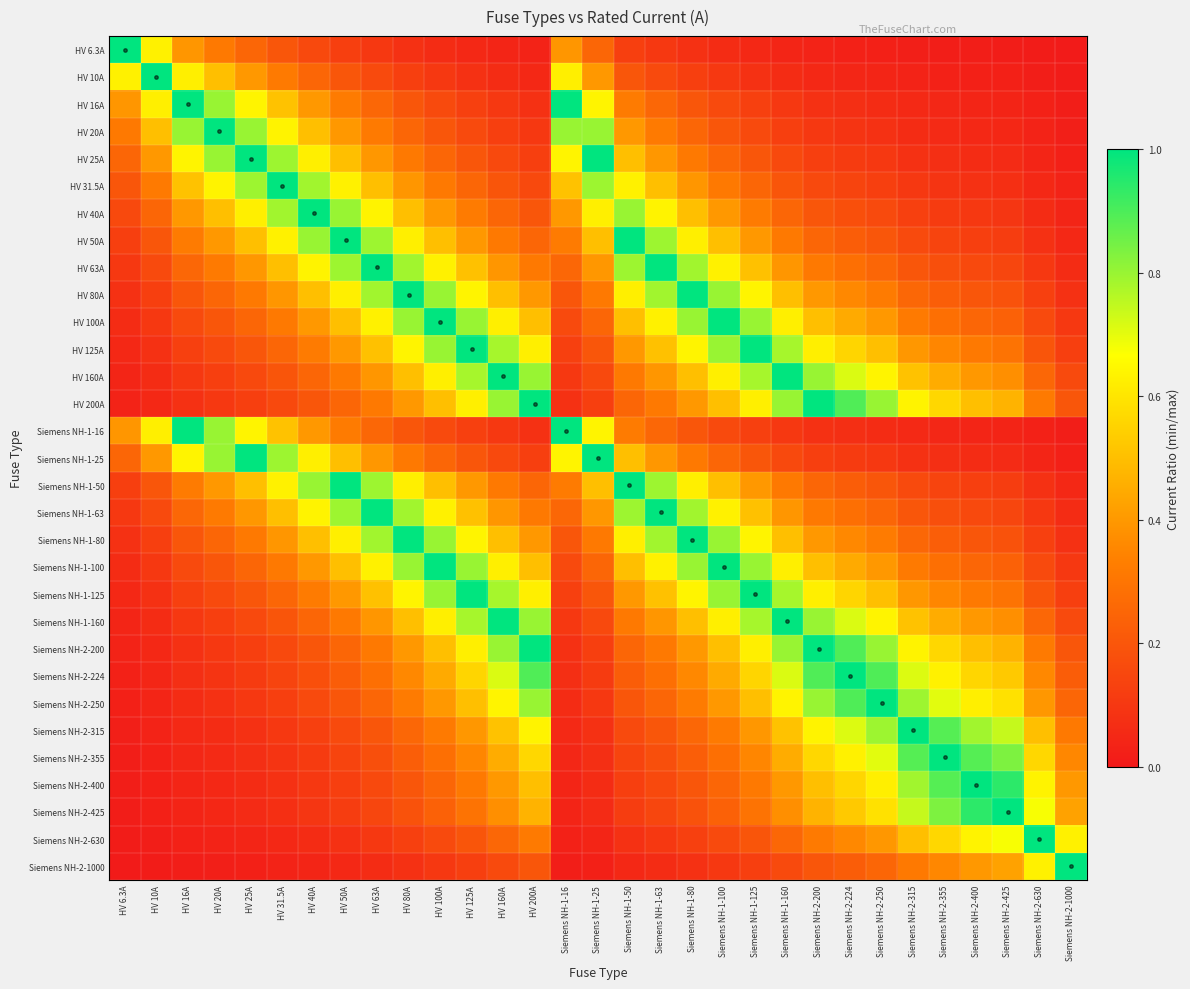

Reading right to left, what are all the values shown in this chart?

HV 6.3A: Siemens NH-2-1000=0.0	Siemens NH-2-630=0.0	Siemens NH-2-425=0.0	Siemens NH-2-400=0.0	Siemens NH-2-355=0.0	Siemens NH-2-315=0.0	Siemens NH-2-250=0.0	Siemens NH-2-224=0.0	Siemens NH-2-200=0.0	Siemens NH-1-160=0.0	Siemens NH-1-125=0.1	Siemens NH-1-100=0.1	Siemens NH-1-80=0.1	Siemens NH-1-63=0.1	Siemens NH-1-50=0.1	Siemens NH-1-25=0.3	Siemens NH-1-16=0.4	HV 200A=0.0	HV 160A=0.0	HV 125A=0.1	HV 100A=0.1	HV 80A=0.1	HV 63A=0.1	HV 50A=0.1	HV 40A=0.2	HV 31.5A=0.2	HV 25A=0.3	HV 20A=0.3	HV 16A=0.4	HV 10A=0.6	HV 6.3A=1.0
HV 10A: Siemens NH-2-1000=0.0	Siemens NH-2-630=0.0	Siemens NH-2-425=0.0	Siemens NH-2-400=0.0	Siemens NH-2-355=0.0	Siemens NH-2-315=0.0	Siemens NH-2-250=0.0	Siemens NH-2-224=0.0	Siemens NH-2-200=0.1	Siemens NH-1-160=0.1	Siemens NH-1-125=0.1	Siemens NH-1-100=0.1	Siemens NH-1-80=0.1	Siemens NH-1-63=0.2	Siemens NH-1-50=0.2	Siemens NH-1-25=0.4	Siemens NH-1-16=0.6	HV 200A=0.1	HV 160A=0.1	HV 125A=0.1	HV 100A=0.1	HV 80A=0.1	HV 63A=0.2	HV 50A=0.2	HV 40A=0.2	HV 31.5A=0.3	HV 25A=0.4	HV 20A=0.5	HV 16A=0.6	HV 10A=1.0	HV 6.3A=0.6
HV 16A: Siemens NH-2-1000=0.0	Siemens NH-2-630=0.0	Siemens NH-2-425=0.0	Siemens NH-2-400=0.0	Siemens NH-2-355=0.0	Siemens NH-2-315=0.1	Siemens NH-2-250=0.1	Siemens NH-2-224=0.1	Siemens NH-2-200=0.1	Siemens NH-1-160=0.1	Siemens NH-1-125=0.1	Siemens NH-1-100=0.2	Siemens NH-1-80=0.2	Siemens NH-1-63=0.3	Siemens NH-1-50=0.3	Siemens NH-1-25=0.6	Siemens NH-1-16=1.0	HV 200A=0.1	HV 160A=0.1	HV 125A=0.1	HV 100A=0.2	HV 80A=0.2	HV 63A=0.3	HV 50A=0.3	HV 40A=0.4	HV 31.5A=0.5	HV 25A=0.6	HV 20A=0.8	HV 16A=1.0	HV 10A=0.6	HV 6.3A=0.4
HV 20A: Siemens NH-2-1000=0.0	Siemens NH-2-630=0.0	Siemens NH-2-425=0.0	Siemens NH-2-400=0.1	Siemens NH-2-355=0.1	Siemens NH-2-315=0.1	Siemens NH-2-250=0.1	Siemens NH-2-224=0.1	Siemens NH-2-200=0.1	Siemens NH-1-160=0.1	Siemens NH-1-125=0.2	Siemens NH-1-100=0.2	Siemens NH-1-80=0.2	Siemens NH-1-63=0.3	Siemens NH-1-50=0.4	Siemens NH-1-25=0.8	Siemens NH-1-16=0.8	HV 200A=0.1	HV 160A=0.1	HV 125A=0.2	HV 100A=0.2	HV 80A=0.2	HV 63A=0.3	HV 50A=0.4	HV 40A=0.5	HV 31.5A=0.6	HV 25A=0.8	HV 20A=1.0	HV 16A=0.8	HV 10A=0.5	HV 6.3A=0.3
HV 25A: Siemens NH-2-1000=0.0	Siemens NH-2-630=0.0	Siemens NH-2-425=0.1	Siemens NH-2-400=0.1	Siemens NH-2-355=0.1	Siemens NH-2-315=0.1	Siemens NH-2-250=0.1	Siemens NH-2-224=0.1	Siemens NH-2-200=0.1	Siemens NH-1-160=0.2	Siemens NH-1-125=0.2	Siemens NH-1-100=0.2	Siemens NH-1-80=0.3	Siemens NH-1-63=0.4	Siemens NH-1-50=0.5	Siemens NH-1-25=1.0	Siemens NH-1-16=0.6	HV 200A=0.1	HV 160A=0.2	HV 125A=0.2	HV 100A=0.2	HV 80A=0.3	HV 63A=0.4	HV 50A=0.5	HV 40A=0.6	HV 31.5A=0.8	HV 25A=1.0	HV 20A=0.8	HV 16A=0.6	HV 10A=0.4	HV 6.3A=0.3
HV 31.5A: Siemens NH-2-1000=0.0	Siemens NH-2-630=0.1	Siemens NH-2-425=0.1	Siemens NH-2-400=0.1	Siemens NH-2-355=0.1	Siemens NH-2-315=0.1	Siemens NH-2-250=0.1	Siemens NH-2-224=0.1	Siemens NH-2-200=0.2	Siemens NH-1-160=0.2	Siemens NH-1-125=0.3	Siemens NH-1-100=0.3	Siemens NH-1-80=0.4	Siemens NH-1-63=0.5	Siemens NH-1-50=0.6	Siemens NH-1-25=0.8	Siemens NH-1-16=0.5	HV 200A=0.2	HV 160A=0.2	HV 125A=0.3	HV 100A=0.3	HV 80A=0.4	HV 63A=0.5	HV 50A=0.6	HV 40A=0.8	HV 31.5A=1.0	HV 25A=0.8	HV 20A=0.6	HV 16A=0.5	HV 10A=0.3	HV 6.3A=0.2
HV 40A: Siemens NH-2-1000=0.0	Siemens NH-2-630=0.1	Siemens NH-2-425=0.1	Siemens NH-2-400=0.1	Siemens NH-2-355=0.1	Siemens NH-2-315=0.1	Siemens NH-2-250=0.2	Siemens NH-2-224=0.2	Siemens NH-2-200=0.2	Siemens NH-1-160=0.2	Siemens NH-1-125=0.3	Siemens NH-1-100=0.4	Siemens NH-1-80=0.5	Siemens NH-1-63=0.6	Siemens NH-1-50=0.8	Siemens NH-1-25=0.6	Siemens NH-1-16=0.4	HV 200A=0.2	HV 160A=0.2	HV 125A=0.3	HV 100A=0.4	HV 80A=0.5	HV 63A=0.6	HV 50A=0.8	HV 40A=1.0	HV 31.5A=0.8	HV 25A=0.6	HV 20A=0.5	HV 16A=0.4	HV 10A=0.2	HV 6.3A=0.2
HV 50A: Siemens NH-2-1000=0.1	Siemens NH-2-630=0.1	Siemens NH-2-425=0.1	Siemens NH-2-400=0.1	Siemens NH-2-355=0.1	Siemens NH-2-315=0.2	Siemens NH-2-250=0.2	Siemens NH-2-224=0.2	Siemens NH-2-200=0.2	Siemens NH-1-160=0.3	Siemens NH-1-125=0.4	Siemens NH-1-100=0.5	Siemens NH-1-80=0.6	Siemens NH-1-63=0.8	Siemens NH-1-50=1.0	Siemens NH-1-25=0.5	Siemens NH-1-16=0.3	HV 200A=0.2	HV 160A=0.3	HV 125A=0.4	HV 100A=0.5	HV 80A=0.6	HV 63A=0.8	HV 50A=1.0	HV 40A=0.8	HV 31.5A=0.6	HV 25A=0.5	HV 20A=0.4	HV 16A=0.3	HV 10A=0.2	HV 6.3A=0.1
HV 63A: Siemens NH-2-1000=0.1	Siemens NH-2-630=0.1	Siemens NH-2-425=0.1	Siemens NH-2-400=0.2	Siemens NH-2-355=0.2	Siemens NH-2-315=0.2	Siemens NH-2-250=0.3	Siemens NH-2-224=0.3	Siemens NH-2-200=0.3	Siemens NH-1-160=0.4	Siemens NH-1-125=0.5	Siemens NH-1-100=0.6	Siemens NH-1-80=0.8	Siemens NH-1-63=1.0	Siemens NH-1-50=0.8	Siemens NH-1-25=0.4	Siemens NH-1-16=0.3	HV 200A=0.3	HV 160A=0.4	HV 125A=0.5	HV 100A=0.6	HV 80A=0.8	HV 63A=1.0	HV 50A=0.8	HV 40A=0.6	HV 31.5A=0.5	HV 25A=0.4	HV 20A=0.3	HV 16A=0.3	HV 10A=0.2	HV 6.3A=0.1
HV 80A: Siemens NH-2-1000=0.1	Siemens NH-2-630=0.1	Siemens NH-2-425=0.2	Siemens NH-2-400=0.2	Siemens NH-2-355=0.2	Siemens NH-2-315=0.3	Siemens NH-2-250=0.3	Siemens NH-2-224=0.4	Siemens NH-2-200=0.4	Siemens NH-1-160=0.5	Siemens NH-1-125=0.6	Siemens NH-1-100=0.8	Siemens NH-1-80=1.0	Siemens NH-1-63=0.8	Siemens NH-1-50=0.6	Siemens NH-1-25=0.3	Siemens NH-1-16=0.2	HV 200A=0.4	HV 160A=0.5	HV 125A=0.6	HV 100A=0.8	HV 80A=1.0	HV 63A=0.8	HV 50A=0.6	HV 40A=0.5	HV 31.5A=0.4	HV 25A=0.3	HV 20A=0.2	HV 16A=0.2	HV 10A=0.1	HV 6.3A=0.1
HV 100A: Siemens NH-2-1000=0.1	Siemens NH-2-630=0.2	Siemens NH-2-425=0.2	Siemens NH-2-400=0.2	Siemens NH-2-355=0.3	Siemens NH-2-315=0.3	Siemens NH-2-250=0.4	Siemens NH-2-224=0.4	Siemens NH-2-200=0.5	Siemens NH-1-160=0.6	Siemens NH-1-125=0.8	Siemens NH-1-100=1.0	Siemens NH-1-80=0.8	Siemens NH-1-63=0.6	Siemens NH-1-50=0.5	Siemens NH-1-25=0.2	Siemens NH-1-16=0.2	HV 200A=0.5	HV 160A=0.6	HV 125A=0.8	HV 100A=1.0	HV 80A=0.8	HV 63A=0.6	HV 50A=0.5	HV 40A=0.4	HV 31.5A=0.3	HV 25A=0.2	HV 20A=0.2	HV 16A=0.2	HV 10A=0.1	HV 6.3A=0.1
HV 125A: Siemens NH-2-1000=0.1	Siemens NH-2-630=0.2	Siemens NH-2-425=0.3	Siemens NH-2-400=0.3	Siemens NH-2-355=0.4	Siemens NH-2-315=0.4	Siemens NH-2-250=0.5	Siemens NH-2-224=0.6	Siemens NH-2-200=0.6	Siemens NH-1-160=0.8	Siemens NH-1-125=1.0	Siemens NH-1-100=0.8	Siemens NH-1-80=0.6	Siemens NH-1-63=0.5	Siemens NH-1-50=0.4	Siemens NH-1-25=0.2	Siemens NH-1-16=0.1	HV 200A=0.6	HV 160A=0.8	HV 125A=1.0	HV 100A=0.8	HV 80A=0.6	HV 63A=0.5	HV 50A=0.4	HV 40A=0.3	HV 31.5A=0.3	HV 25A=0.2	HV 20A=0.2	HV 16A=0.1	HV 10A=0.1	HV 6.3A=0.1
HV 160A: Siemens NH-2-1000=0.2	Siemens NH-2-630=0.3	Siemens NH-2-425=0.4	Siemens NH-2-400=0.4	Siemens NH-2-355=0.5	Siemens NH-2-315=0.5	Siemens NH-2-250=0.6	Siemens NH-2-224=0.7	Siemens NH-2-200=0.8	Siemens NH-1-160=1.0	Siemens NH-1-125=0.8	Siemens NH-1-100=0.6	Siemens NH-1-80=0.5	Siemens NH-1-63=0.4	Siemens NH-1-50=0.3	Siemens NH-1-25=0.2	Siemens NH-1-16=0.1	HV 200A=0.8	HV 160A=1.0	HV 125A=0.8	HV 100A=0.6	HV 80A=0.5	HV 63A=0.4	HV 50A=0.3	HV 40A=0.2	HV 31.5A=0.2	HV 25A=0.2	HV 20A=0.1	HV 16A=0.1	HV 10A=0.1	HV 6.3A=0.0
HV 200A: Siemens NH-2-1000=0.2	Siemens NH-2-630=0.3	Siemens NH-2-425=0.5	Siemens NH-2-400=0.5	Siemens NH-2-355=0.6	Siemens NH-2-315=0.6	Siemens NH-2-250=0.8	Siemens NH-2-224=0.9	Siemens NH-2-200=1.0	Siemens NH-1-160=0.8	Siemens NH-1-125=0.6	Siemens NH-1-100=0.5	Siemens NH-1-80=0.4	Siemens NH-1-63=0.3	Siemens NH-1-50=0.2	Siemens NH-1-25=0.1	Siemens NH-1-16=0.1	HV 200A=1.0	HV 160A=0.8	HV 125A=0.6	HV 100A=0.5	HV 80A=0.4	HV 63A=0.3	HV 50A=0.2	HV 40A=0.2	HV 31.5A=0.2	HV 25A=0.1	HV 20A=0.1	HV 16A=0.1	HV 10A=0.1	HV 6.3A=0.0
Siemens NH-1-16: Siemens NH-2-1000=0.0	Siemens NH-2-630=0.0	Siemens NH-2-425=0.0	Siemens NH-2-400=0.0	Siemens NH-2-355=0.0	Siemens NH-2-315=0.1	Siemens NH-2-250=0.1	Siemens NH-2-224=0.1	Siemens NH-2-200=0.1	Siemens NH-1-160=0.1	Siemens NH-1-125=0.1	Siemens NH-1-100=0.2	Siemens NH-1-80=0.2	Siemens NH-1-63=0.3	Siemens NH-1-50=0.3	Siemens NH-1-25=0.6	Siemens NH-1-16=1.0	HV 200A=0.1	HV 160A=0.1	HV 125A=0.1	HV 100A=0.2	HV 80A=0.2	HV 63A=0.3	HV 50A=0.3	HV 40A=0.4	HV 31.5A=0.5	HV 25A=0.6	HV 20A=0.8	HV 16A=1.0	HV 10A=0.6	HV 6.3A=0.4
Siemens NH-1-25: Siemens NH-2-1000=0.0	Siemens NH-2-630=0.0	Siemens NH-2-425=0.1	Siemens NH-2-400=0.1	Siemens NH-2-355=0.1	Siemens NH-2-315=0.1	Siemens NH-2-250=0.1	Siemens NH-2-224=0.1	Siemens NH-2-200=0.1	Siemens NH-1-160=0.2	Siemens NH-1-125=0.2	Siemens NH-1-100=0.2	Siemens NH-1-80=0.3	Siemens NH-1-63=0.4	Siemens NH-1-50=0.5	Siemens NH-1-25=1.0	Siemens NH-1-16=0.6	HV 200A=0.1	HV 160A=0.2	HV 125A=0.2	HV 100A=0.2	HV 80A=0.3	HV 63A=0.4	HV 50A=0.5	HV 40A=0.6	HV 31.5A=0.8	HV 25A=1.0	HV 20A=0.8	HV 16A=0.6	HV 10A=0.4	HV 6.3A=0.3
Siemens NH-1-50: Siemens NH-2-1000=0.1	Siemens NH-2-630=0.1	Siemens NH-2-425=0.1	Siemens NH-2-400=0.1	Siemens NH-2-355=0.1	Siemens NH-2-315=0.2	Siemens NH-2-250=0.2	Siemens NH-2-224=0.2	Siemens NH-2-200=0.2	Siemens NH-1-160=0.3	Siemens NH-1-125=0.4	Siemens NH-1-100=0.5	Siemens NH-1-80=0.6	Siemens NH-1-63=0.8	Siemens NH-1-50=1.0	Siemens NH-1-25=0.5	Siemens NH-1-16=0.3	HV 200A=0.2	HV 160A=0.3	HV 125A=0.4	HV 100A=0.5	HV 80A=0.6	HV 63A=0.8	HV 50A=1.0	HV 40A=0.8	HV 31.5A=0.6	HV 25A=0.5	HV 20A=0.4	HV 16A=0.3	HV 10A=0.2	HV 6.3A=0.1
Siemens NH-1-63: Siemens NH-2-1000=0.1	Siemens NH-2-630=0.1	Siemens NH-2-425=0.1	Siemens NH-2-400=0.2	Siemens NH-2-355=0.2	Siemens NH-2-315=0.2	Siemens NH-2-250=0.3	Siemens NH-2-224=0.3	Siemens NH-2-200=0.3	Siemens NH-1-160=0.4	Siemens NH-1-125=0.5	Siemens NH-1-100=0.6	Siemens NH-1-80=0.8	Siemens NH-1-63=1.0	Siemens NH-1-50=0.8	Siemens NH-1-25=0.4	Siemens NH-1-16=0.3	HV 200A=0.3	HV 160A=0.4	HV 125A=0.5	HV 100A=0.6	HV 80A=0.8	HV 63A=1.0	HV 50A=0.8	HV 40A=0.6	HV 31.5A=0.5	HV 25A=0.4	HV 20A=0.3	HV 16A=0.3	HV 10A=0.2	HV 6.3A=0.1
Siemens NH-1-80: Siemens NH-2-1000=0.1	Siemens NH-2-630=0.1	Siemens NH-2-425=0.2	Siemens NH-2-400=0.2	Siemens NH-2-355=0.2	Siemens NH-2-315=0.3	Siemens NH-2-250=0.3	Siemens NH-2-224=0.4	Siemens NH-2-200=0.4	Siemens NH-1-160=0.5	Siemens NH-1-125=0.6	Siemens NH-1-100=0.8	Siemens NH-1-80=1.0	Siemens NH-1-63=0.8	Siemens NH-1-50=0.6	Siemens NH-1-25=0.3	Siemens NH-1-16=0.2	HV 200A=0.4	HV 160A=0.5	HV 125A=0.6	HV 100A=0.8	HV 80A=1.0	HV 63A=0.8	HV 50A=0.6	HV 40A=0.5	HV 31.5A=0.4	HV 25A=0.3	HV 20A=0.2	HV 16A=0.2	HV 10A=0.1	HV 6.3A=0.1
Siemens NH-1-100: Siemens NH-2-1000=0.1	Siemens NH-2-630=0.2	Siemens NH-2-425=0.2	Siemens NH-2-400=0.2	Siemens NH-2-355=0.3	Siemens NH-2-315=0.3	Siemens NH-2-250=0.4	Siemens NH-2-224=0.4	Siemens NH-2-200=0.5	Siemens NH-1-160=0.6	Siemens NH-1-125=0.8	Siemens NH-1-100=1.0	Siemens NH-1-80=0.8	Siemens NH-1-63=0.6	Siemens NH-1-50=0.5	Siemens NH-1-25=0.2	Siemens NH-1-16=0.2	HV 200A=0.5	HV 160A=0.6	HV 125A=0.8	HV 100A=1.0	HV 80A=0.8	HV 63A=0.6	HV 50A=0.5	HV 40A=0.4	HV 31.5A=0.3	HV 25A=0.2	HV 20A=0.2	HV 16A=0.2	HV 10A=0.1	HV 6.3A=0.1
Siemens NH-1-125: Siemens NH-2-1000=0.1	Siemens NH-2-630=0.2	Siemens NH-2-425=0.3	Siemens NH-2-400=0.3	Siemens NH-2-355=0.4	Siemens NH-2-315=0.4	Siemens NH-2-250=0.5	Siemens NH-2-224=0.6	Siemens NH-2-200=0.6	Siemens NH-1-160=0.8	Siemens NH-1-125=1.0	Siemens NH-1-100=0.8	Siemens NH-1-80=0.6	Siemens NH-1-63=0.5	Siemens NH-1-50=0.4	Siemens NH-1-25=0.2	Siemens NH-1-16=0.1	HV 200A=0.6	HV 160A=0.8	HV 125A=1.0	HV 100A=0.8	HV 80A=0.6	HV 63A=0.5	HV 50A=0.4	HV 40A=0.3	HV 31.5A=0.3	HV 25A=0.2	HV 20A=0.2	HV 16A=0.1	HV 10A=0.1	HV 6.3A=0.1
Siemens NH-1-160: Siemens NH-2-1000=0.2	Siemens NH-2-630=0.3	Siemens NH-2-425=0.4	Siemens NH-2-400=0.4	Siemens NH-2-355=0.5	Siemens NH-2-315=0.5	Siemens NH-2-250=0.6	Siemens NH-2-224=0.7	Siemens NH-2-200=0.8	Siemens NH-1-160=1.0	Siemens NH-1-125=0.8	Siemens NH-1-100=0.6	Siemens NH-1-80=0.5	Siemens NH-1-63=0.4	Siemens NH-1-50=0.3	Siemens NH-1-25=0.2	Siemens NH-1-16=0.1	HV 200A=0.8	HV 160A=1.0	HV 125A=0.8	HV 100A=0.6	HV 80A=0.5	HV 63A=0.4	HV 50A=0.3	HV 40A=0.2	HV 31.5A=0.2	HV 25A=0.2	HV 20A=0.1	HV 16A=0.1	HV 10A=0.1	HV 6.3A=0.0
Siemens NH-2-200: Siemens NH-2-1000=0.2	Siemens NH-2-630=0.3	Siemens NH-2-425=0.5	Siemens NH-2-400=0.5	Siemens NH-2-355=0.6	Siemens NH-2-315=0.6	Siemens NH-2-250=0.8	Siemens NH-2-224=0.9	Siemens NH-2-200=1.0	Siemens NH-1-160=0.8	Siemens NH-1-125=0.6	Siemens NH-1-100=0.5	Siemens NH-1-80=0.4	Siemens NH-1-63=0.3	Siemens NH-1-50=0.2	Siemens NH-1-25=0.1	Siemens NH-1-16=0.1	HV 200A=1.0	HV 160A=0.8	HV 125A=0.6	HV 100A=0.5	HV 80A=0.4	HV 63A=0.3	HV 50A=0.2	HV 40A=0.2	HV 31.5A=0.2	HV 25A=0.1	HV 20A=0.1	HV 16A=0.1	HV 10A=0.1	HV 6.3A=0.0
Siemens NH-2-224: Siemens NH-2-1000=0.2	Siemens NH-2-630=0.4	Siemens NH-2-425=0.5	Siemens NH-2-400=0.6	Siemens NH-2-355=0.6	Siemens NH-2-315=0.7	Siemens NH-2-250=0.9	Siemens NH-2-224=1.0	Siemens NH-2-200=0.9	Siemens NH-1-160=0.7	Siemens NH-1-125=0.6	Siemens NH-1-100=0.4	Siemens NH-1-80=0.4	Siemens NH-1-63=0.3	Siemens NH-1-50=0.2	Siemens NH-1-25=0.1	Siemens NH-1-16=0.1	HV 200A=0.9	HV 160A=0.7	HV 125A=0.6	HV 100A=0.4	HV 80A=0.4	HV 63A=0.3	HV 50A=0.2	HV 40A=0.2	HV 31.5A=0.1	HV 25A=0.1	HV 20A=0.1	HV 16A=0.1	HV 10A=0.0	HV 6.3A=0.0
Siemens NH-2-250: Siemens NH-2-1000=0.2	Siemens NH-2-630=0.4	Siemens NH-2-425=0.6	Siemens NH-2-400=0.6	Siemens NH-2-355=0.7	Siemens NH-2-315=0.8	Siemens NH-2-250=1.0	Siemens NH-2-224=0.9	Siemens NH-2-200=0.8	Siemens NH-1-160=0.6	Siemens NH-1-125=0.5	Siemens NH-1-100=0.4	Siemens NH-1-80=0.3	Siemens NH-1-63=0.3	Siemens NH-1-50=0.2	Siemens NH-1-25=0.1	Siemens NH-1-16=0.1	HV 200A=0.8	HV 160A=0.6	HV 125A=0.5	HV 100A=0.4	HV 80A=0.3	HV 63A=0.3	HV 50A=0.2	HV 40A=0.2	HV 31.5A=0.1	HV 25A=0.1	HV 20A=0.1	HV 16A=0.1	HV 10A=0.0	HV 6.3A=0.0
Siemens NH-2-315: Siemens NH-2-1000=0.3	Siemens NH-2-630=0.5	Siemens NH-2-425=0.7	Siemens NH-2-400=0.8	Siemens NH-2-355=0.9	Siemens NH-2-315=1.0	Siemens NH-2-250=0.8	Siemens NH-2-224=0.7	Siemens NH-2-200=0.6	Siemens NH-1-160=0.5	Siemens NH-1-125=0.4	Siemens NH-1-100=0.3	Siemens NH-1-80=0.3	Siemens NH-1-63=0.2	Siemens NH-1-50=0.2	Siemens NH-1-25=0.1	Siemens NH-1-16=0.1	HV 200A=0.6	HV 160A=0.5	HV 125A=0.4	HV 100A=0.3	HV 80A=0.3	HV 63A=0.2	HV 50A=0.2	HV 40A=0.1	HV 31.5A=0.1	HV 25A=0.1	HV 20A=0.1	HV 16A=0.1	HV 10A=0.0	HV 6.3A=0.0
Siemens NH-2-355: Siemens NH-2-1000=0.4	Siemens NH-2-630=0.6	Siemens NH-2-425=0.8	Siemens NH-2-400=0.9	Siemens NH-2-355=1.0	Siemens NH-2-315=0.9	Siemens NH-2-250=0.7	Siemens NH-2-224=0.6	Siemens NH-2-200=0.6	Siemens NH-1-160=0.5	Siemens NH-1-125=0.4	Siemens NH-1-100=0.3	Siemens NH-1-80=0.2	Siemens NH-1-63=0.2	Siemens NH-1-50=0.1	Siemens NH-1-25=0.1	Siemens NH-1-16=0.0	HV 200A=0.6	HV 160A=0.5	HV 125A=0.4	HV 100A=0.3	HV 80A=0.2	HV 63A=0.2	HV 50A=0.1	HV 40A=0.1	HV 31.5A=0.1	HV 25A=0.1	HV 20A=0.1	HV 16A=0.0	HV 10A=0.0	HV 6.3A=0.0
Siemens NH-2-400: Siemens NH-2-1000=0.4	Siemens NH-2-630=0.6	Siemens NH-2-425=0.9	Siemens NH-2-400=1.0	Siemens NH-2-355=0.9	Siemens NH-2-315=0.8	Siemens NH-2-250=0.6	Siemens NH-2-224=0.6	Siemens NH-2-200=0.5	Siemens NH-1-160=0.4	Siemens NH-1-125=0.3	Siemens NH-1-100=0.2	Siemens NH-1-80=0.2	Siemens NH-1-63=0.2	Siemens NH-1-50=0.1	Siemens NH-1-25=0.1	Siemens NH-1-16=0.0	HV 200A=0.5	HV 160A=0.4	HV 125A=0.3	HV 100A=0.2	HV 80A=0.2	HV 63A=0.2	HV 50A=0.1	HV 40A=0.1	HV 31.5A=0.1	HV 25A=0.1	HV 20A=0.1	HV 16A=0.0	HV 10A=0.0	HV 6.3A=0.0
Siemens NH-2-425: Siemens NH-2-1000=0.4	Siemens NH-2-630=0.7	Siemens NH-2-425=1.0	Siemens NH-2-400=0.9	Siemens NH-2-355=0.8	Siemens NH-2-315=0.7	Siemens NH-2-250=0.6	Siemens NH-2-224=0.5	Siemens NH-2-200=0.5	Siemens NH-1-160=0.4	Siemens NH-1-125=0.3	Siemens NH-1-100=0.2	Siemens NH-1-80=0.2	Siemens NH-1-63=0.1	Siemens NH-1-50=0.1	Siemens NH-1-25=0.1	Siemens NH-1-16=0.0	HV 200A=0.5	HV 160A=0.4	HV 125A=0.3	HV 100A=0.2	HV 80A=0.2	HV 63A=0.1	HV 50A=0.1	HV 40A=0.1	HV 31.5A=0.1	HV 25A=0.1	HV 20A=0.0	HV 16A=0.0	HV 10A=0.0	HV 6.3A=0.0
Siemens NH-2-630: Siemens NH-2-1000=0.6	Siemens NH-2-630=1.0	Siemens NH-2-425=0.7	Siemens NH-2-400=0.6	Siemens NH-2-355=0.6	Siemens NH-2-315=0.5	Siemens NH-2-250=0.4	Siemens NH-2-224=0.4	Siemens NH-2-200=0.3	Siemens NH-1-160=0.3	Siemens NH-1-125=0.2	Siemens NH-1-100=0.2	Siemens NH-1-80=0.1	Siemens NH-1-63=0.1	Siemens NH-1-50=0.1	Siemens NH-1-25=0.0	Siemens NH-1-16=0.0	HV 200A=0.3	HV 160A=0.3	HV 125A=0.2	HV 100A=0.2	HV 80A=0.1	HV 63A=0.1	HV 50A=0.1	HV 40A=0.1	HV 31.5A=0.1	HV 25A=0.0	HV 20A=0.0	HV 16A=0.0	HV 10A=0.0	HV 6.3A=0.0
Siemens NH-2-1000: Siemens NH-2-1000=1.0	Siemens NH-2-630=0.6	Siemens NH-2-425=0.4	Siemens NH-2-400=0.4	Siemens NH-2-355=0.4	Siemens NH-2-315=0.3	Siemens NH-2-250=0.2	Siemens NH-2-224=0.2	Siemens NH-2-200=0.2	Siemens NH-1-160=0.2	Siemens NH-1-125=0.1	Siemens NH-1-100=0.1	Siemens NH-1-80=0.1	Siemens NH-1-63=0.1	Siemens NH-1-50=0.1	Siemens NH-1-25=0.0	Siemens NH-1-16=0.0	HV 200A=0.2	HV 160A=0.2	HV 125A=0.1	HV 100A=0.1	HV 80A=0.1	HV 63A=0.1	HV 50A=0.1	HV 40A=0.0	HV 31.5A=0.0	HV 25A=0.0	HV 20A=0.0	HV 16A=0.0	HV 10A=0.0	HV 6.3A=0.0